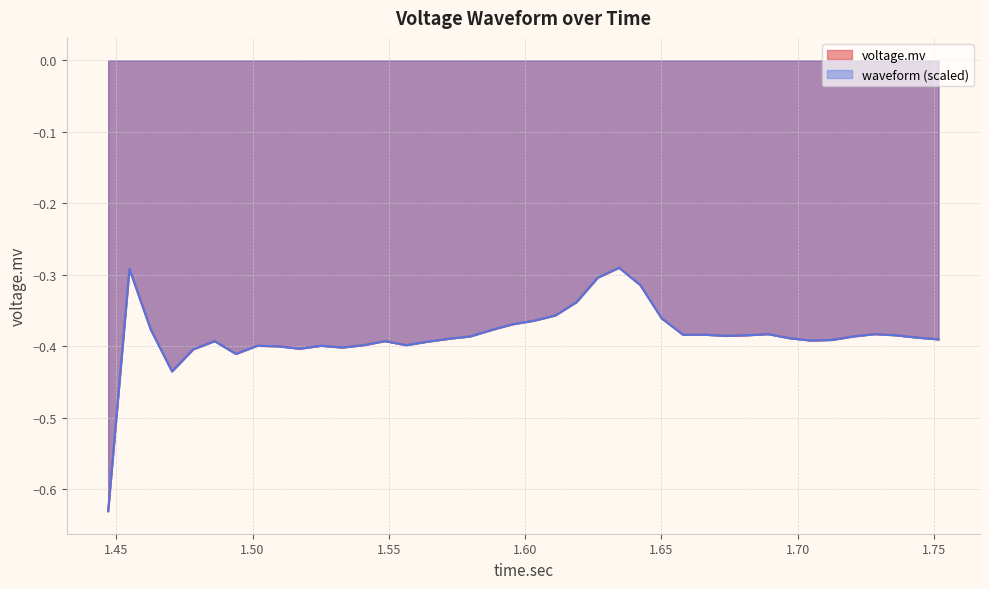

Which series ends up on top after the final intersection of voltage.mv and waveform?

voltage.mv